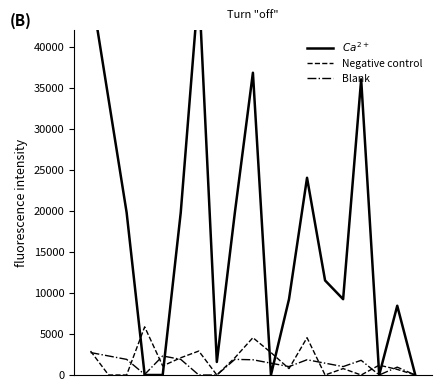

Is this an area chart (filled region under the line)?

No